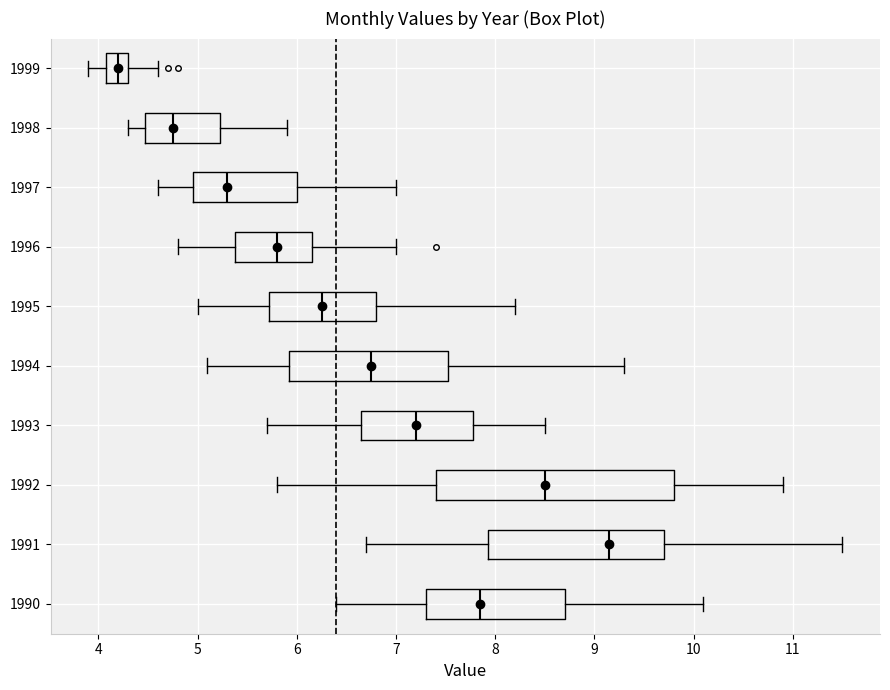

Where is the left edge of the box at y = 1990 on the x-axis? The values are not printed on the chart, so give them approximately, as read against the axis.

7.3